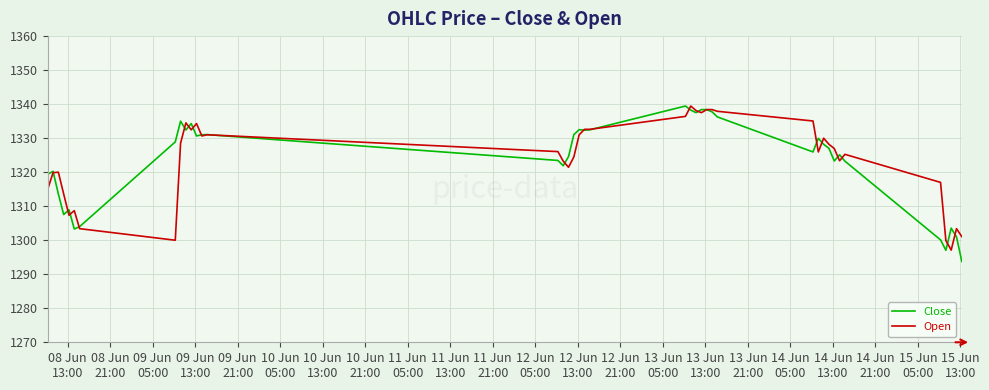

What is the greatest value displayed?

1339.4